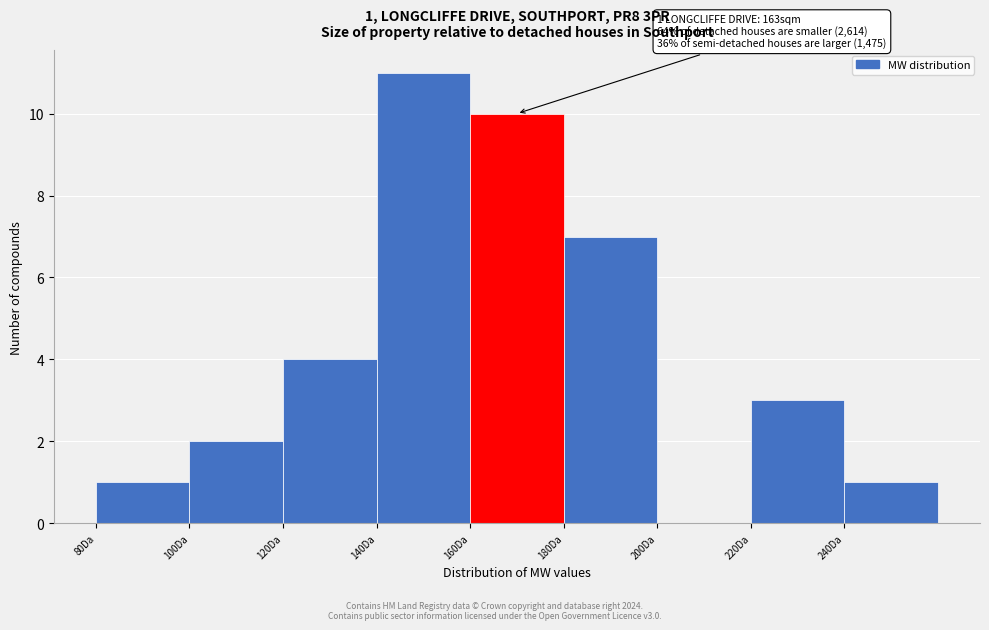

Over which range of the x-axis is the bar tallest?

140 to 160